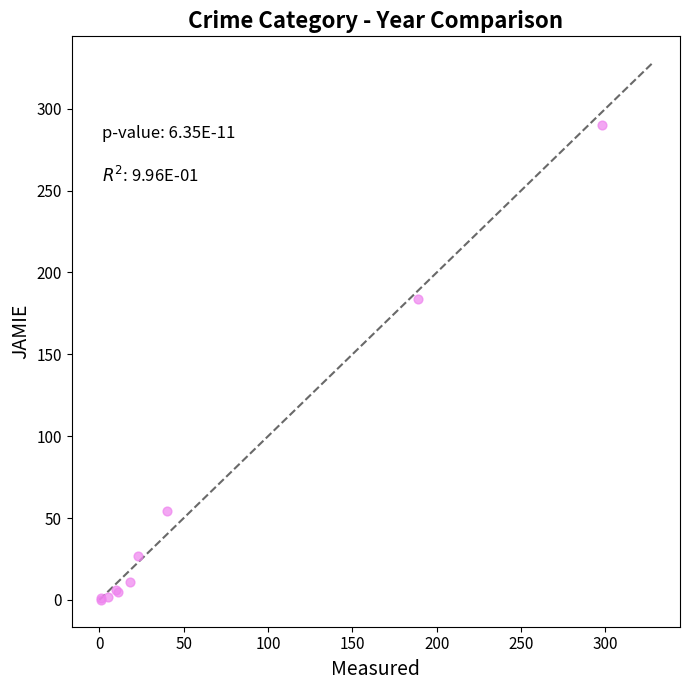

What Y value in the scatter plot is closest to 145?

184